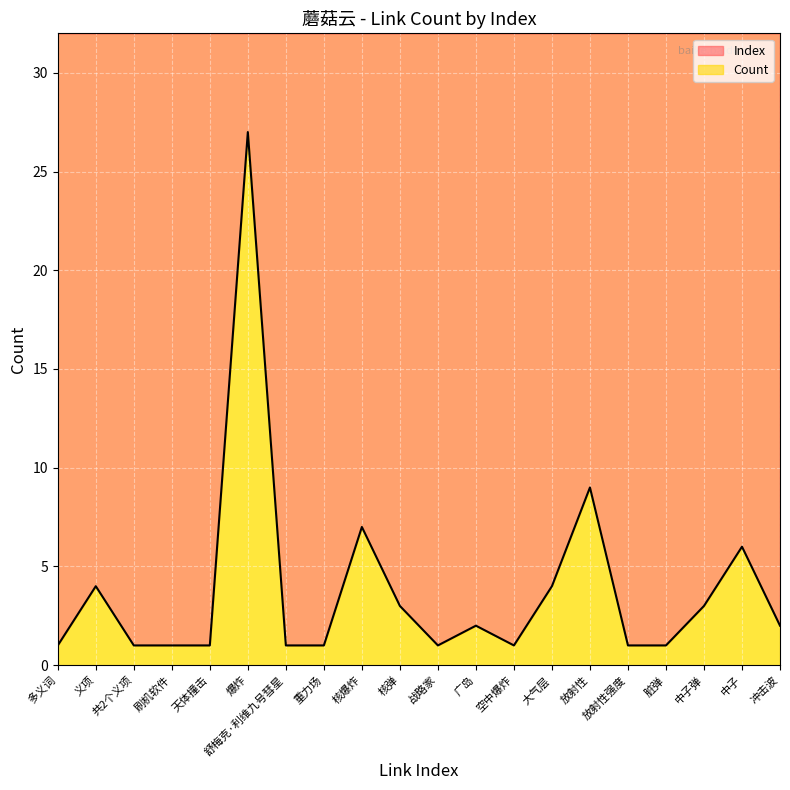

At which category does the data reach its first local valley?

战略家